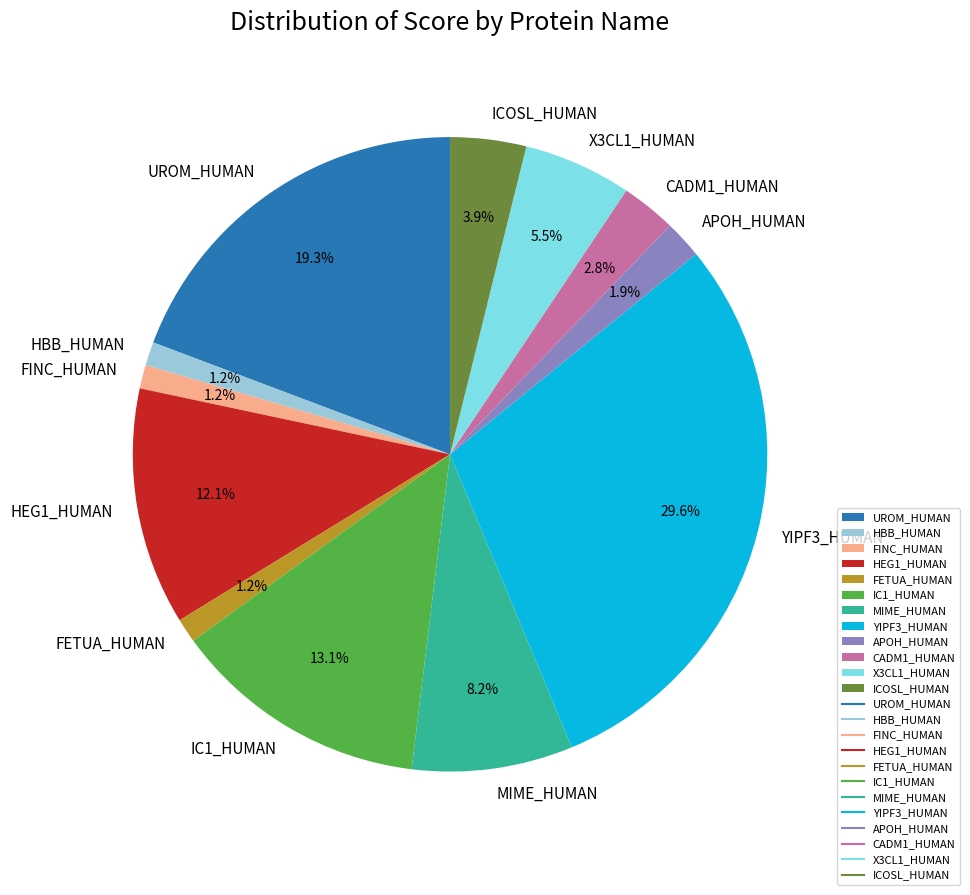

The IC1_HUMAN slice represents 4% of the pie. True or false?

False